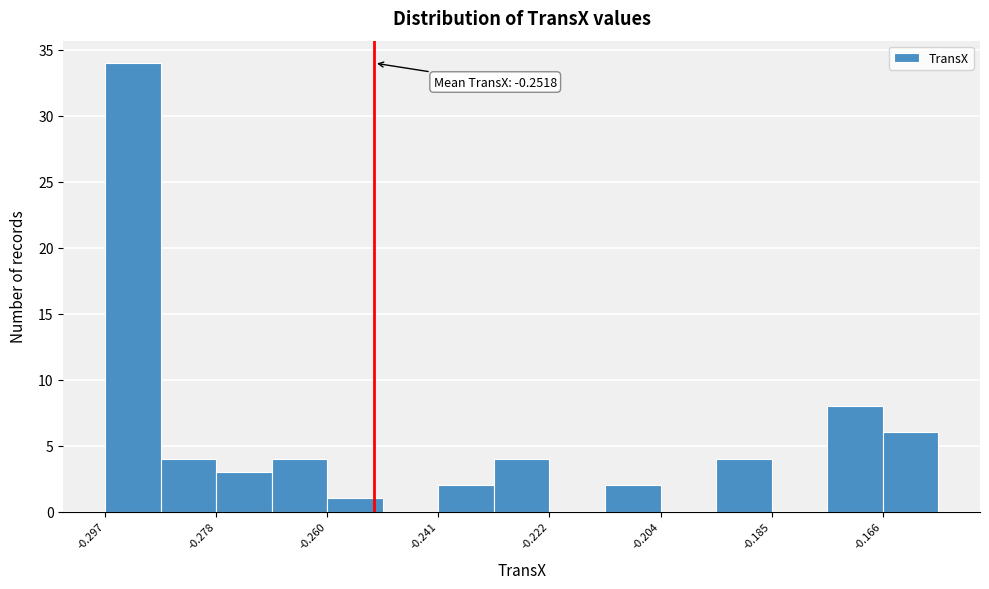

Which range on the x-axis has the tallest bar?

-0.298 to -0.288